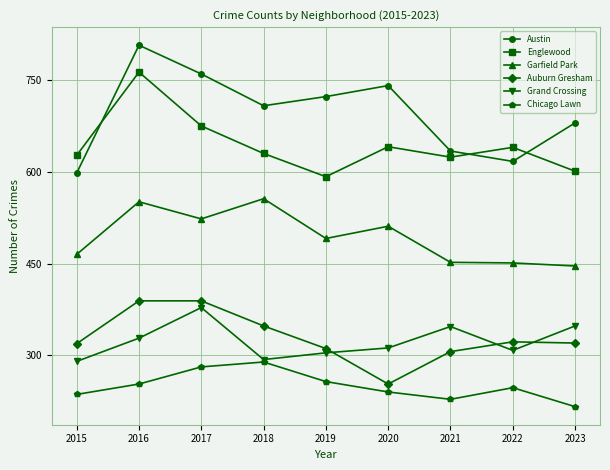

What is the minimum value for Austin?

598